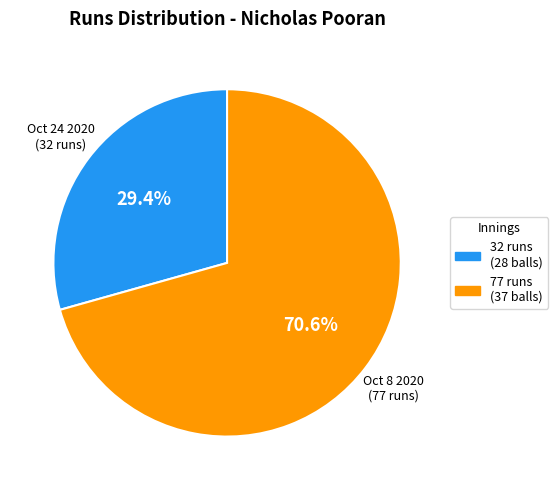

Is there any slice that represents more than half of the pie?

Yes